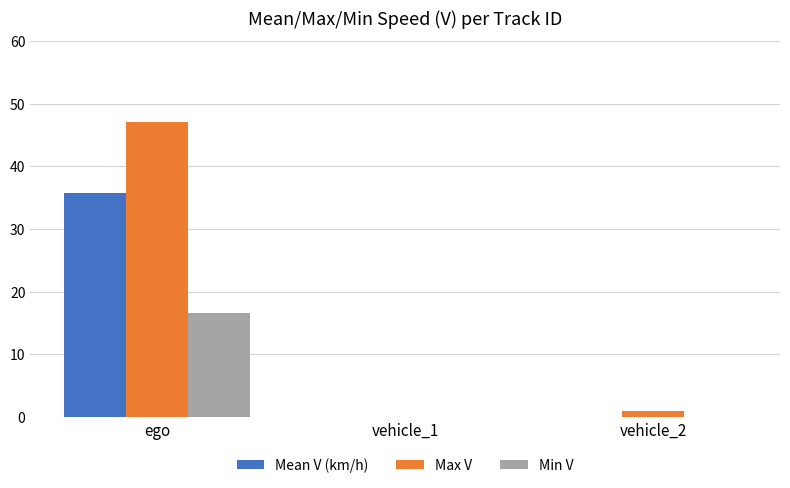

What is the difference between the Min V values at vehicle_1 and ego?

16.7